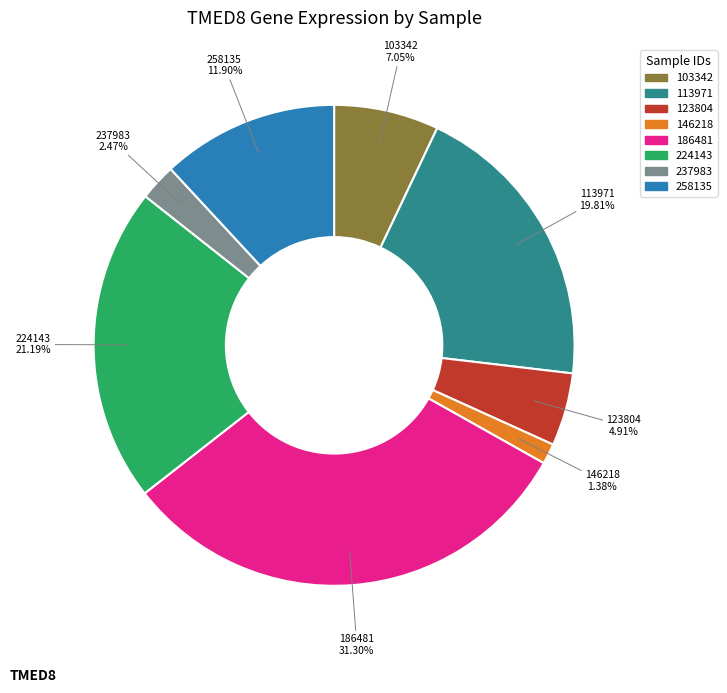

Is there a majority slice in this chart?

No